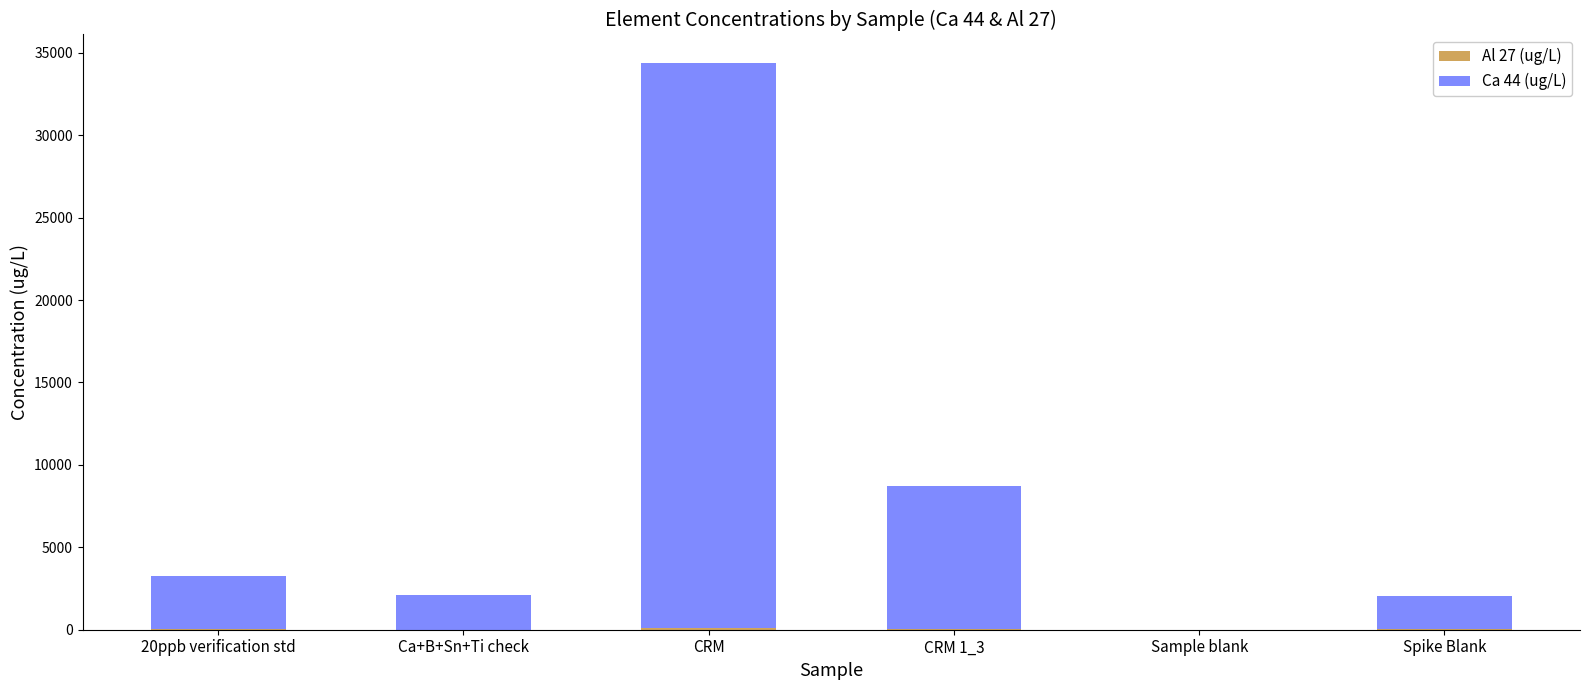

At which category is the sum across all series the highest?

CRM